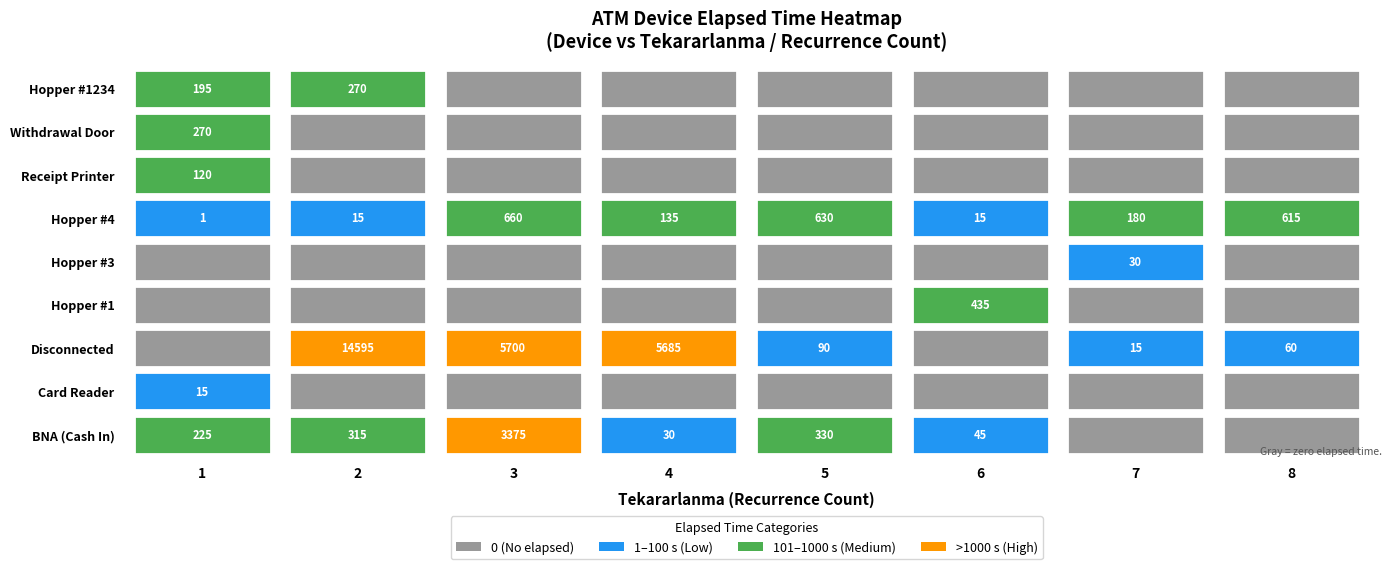

True or false: Withdrawal Door has a value of 163 at 2.

False